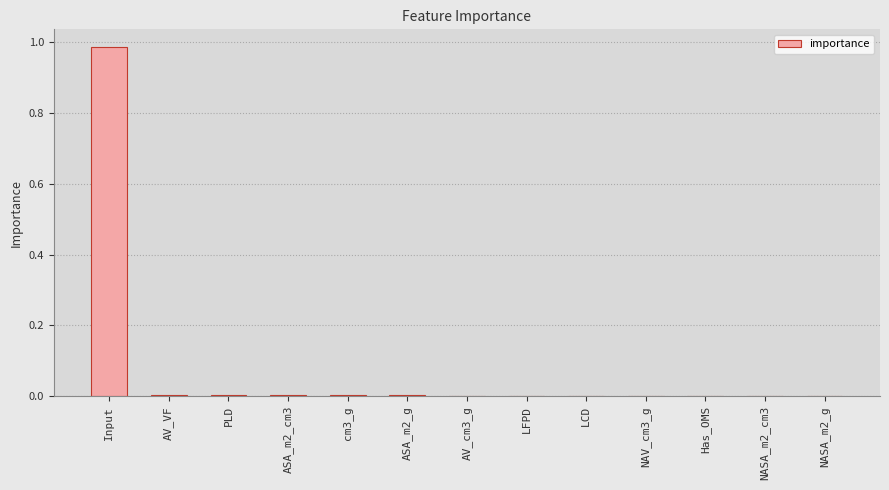

True or false: the data shows 0.0 at AV_cm3_g.

True